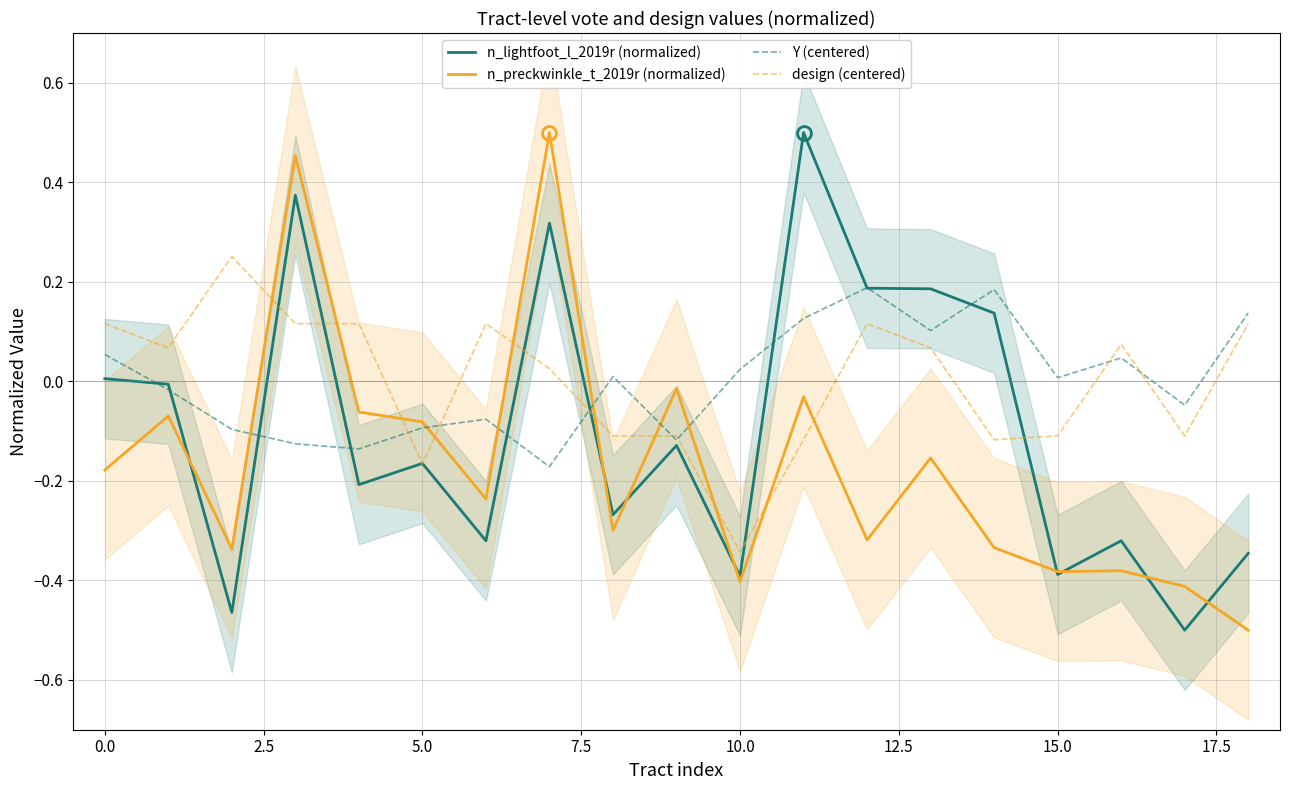

What is the difference between the maximum and minimum values in the Y (centered) series?

0.4